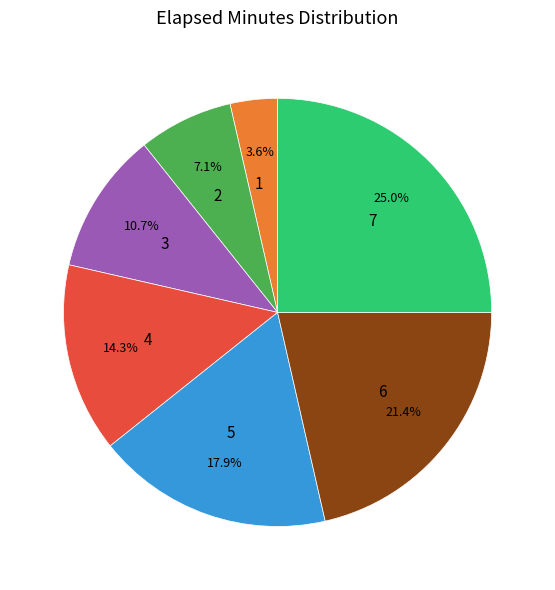

Is it true that 1 is 4% of the pie?

True